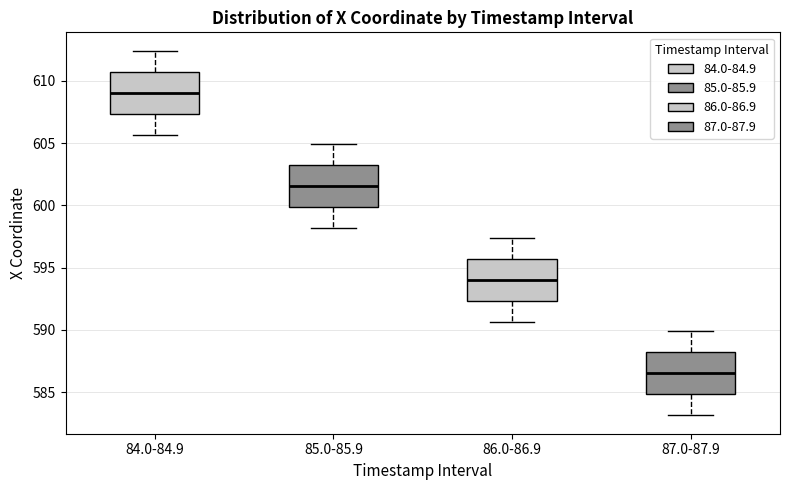

Where is the upper edge of the box for 84.0-84.9 on the y-axis? The values are not printed on the chart, so give them approximately, as read against the axis.

610.5